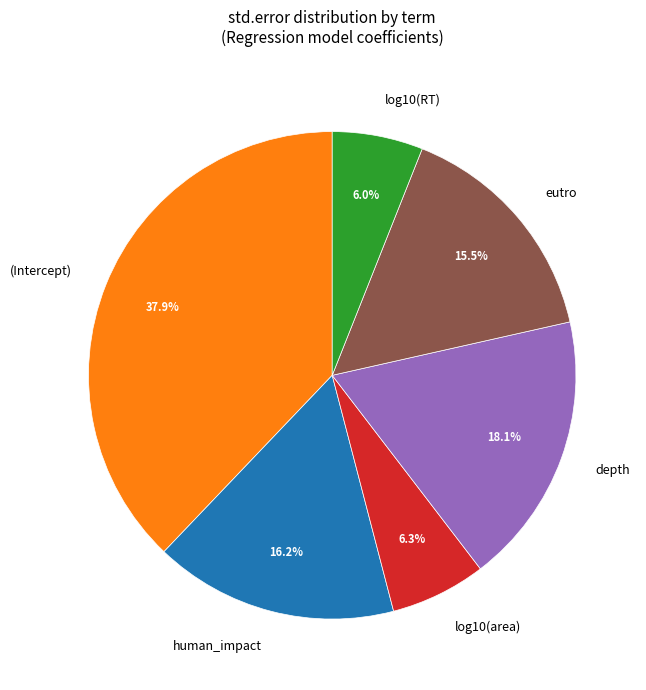

Combined, what portion of the pie is human_impact and log10(area)?

22.5%